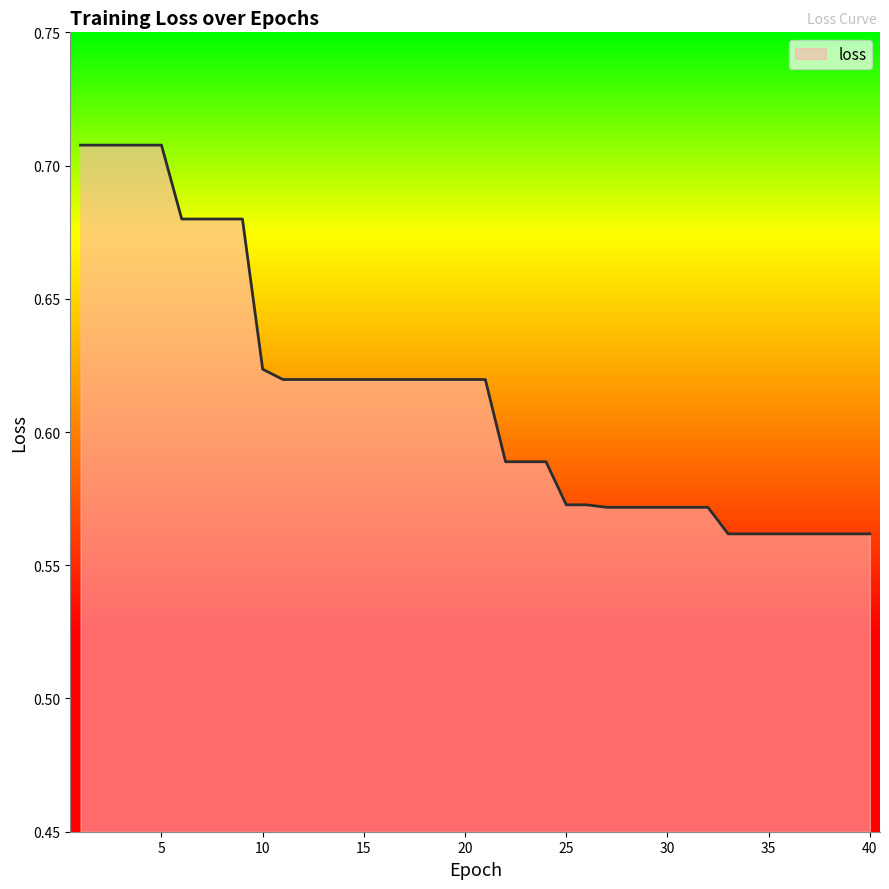

How many lines are shown in the chart?

1